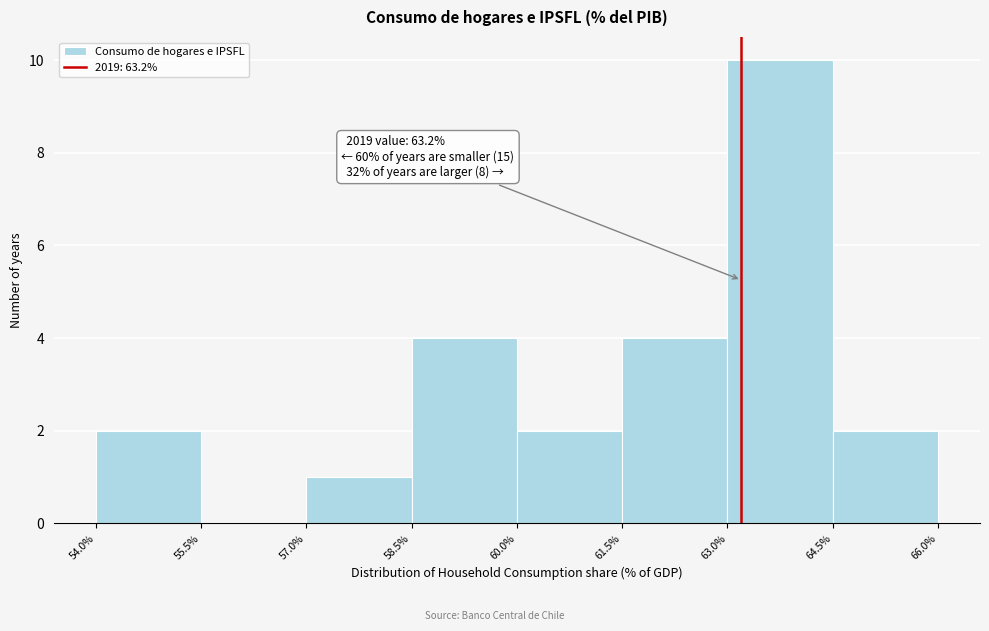

Which range on the x-axis has the tallest bar?

63.0% to 64.5%